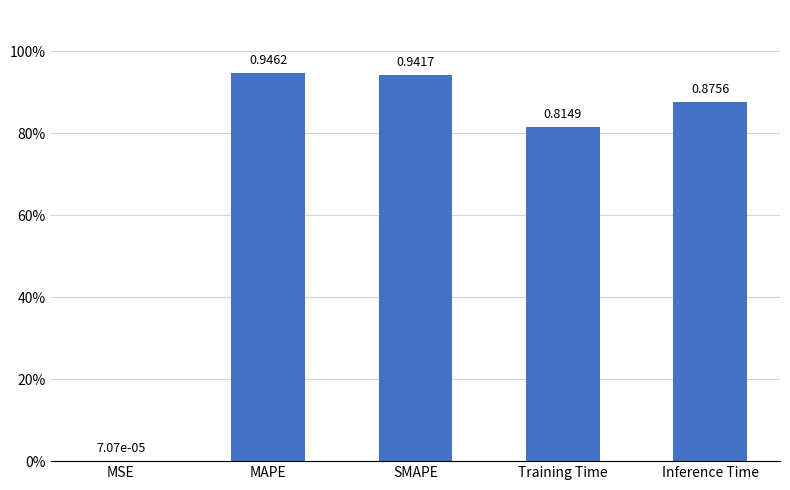

The chart shows a value of 1.4 at MAPE. True or false?

False